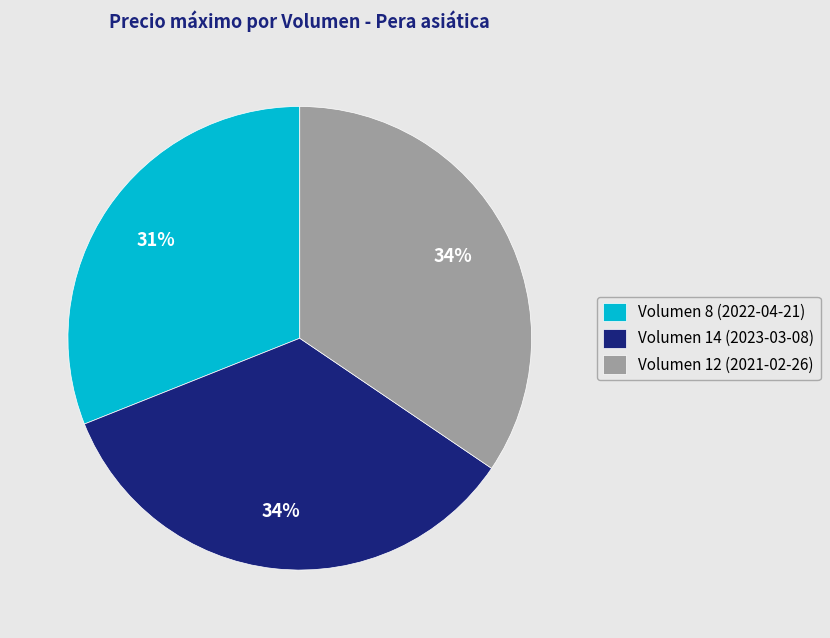

Is the sum of Volumen 12 (2021-02-26) and Volumen 8 (2022-04-21) greater than half?

Yes